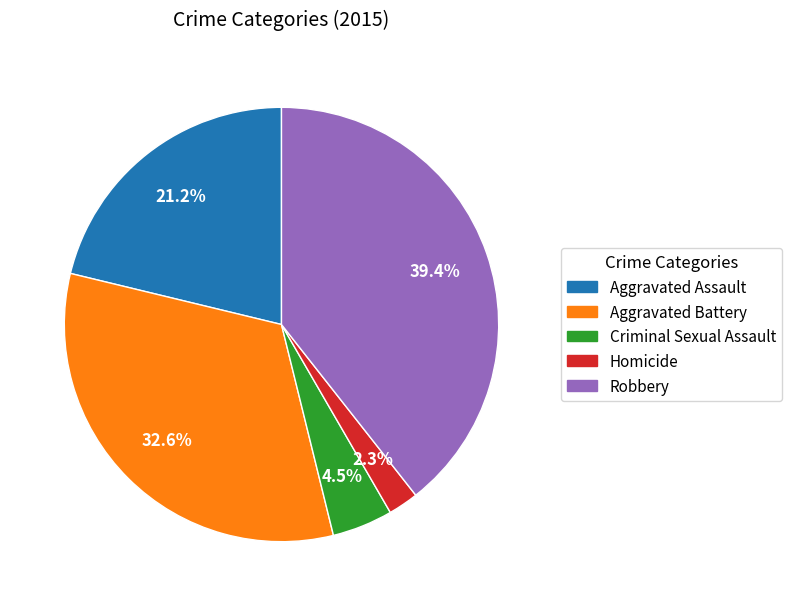

How many slices are in this pie chart?

5